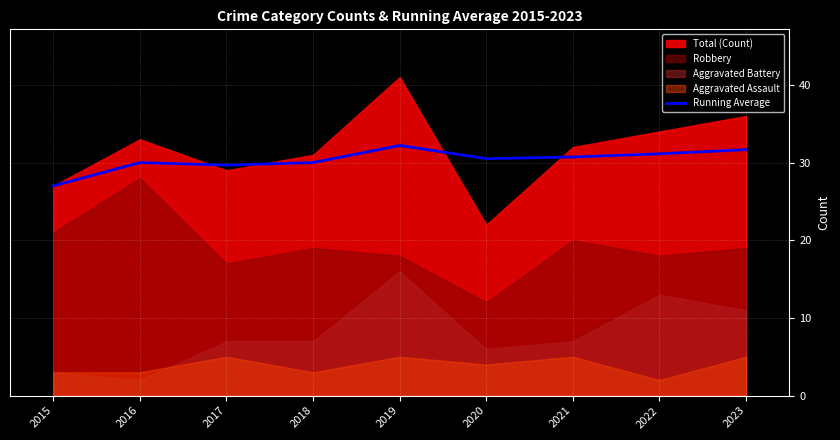

Count the number of values greater than 30.

5